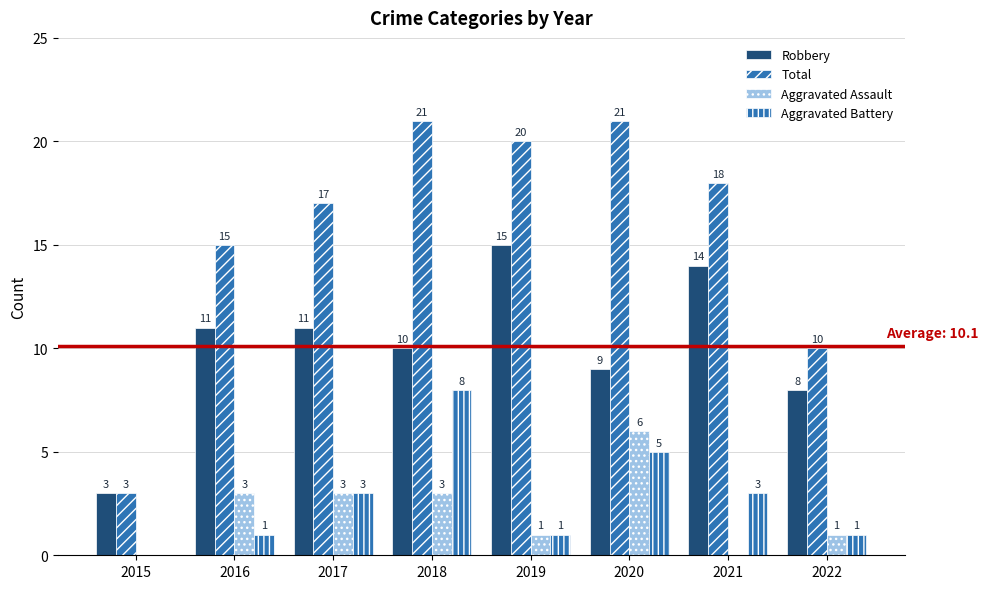

How many positive values does the Aggravated Assault series have?

6